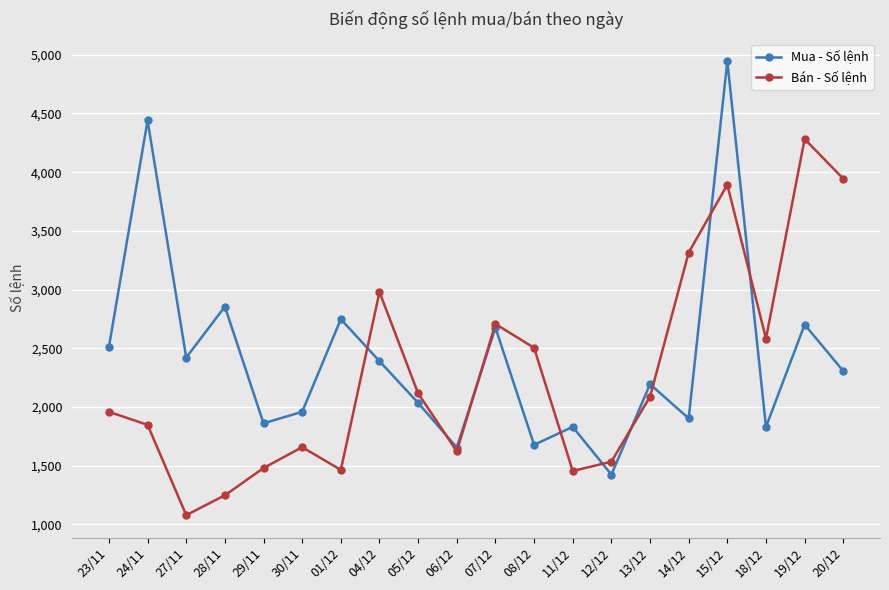

The value of Bán - Số lệnh at 19/12 is 7437. True or false?

False